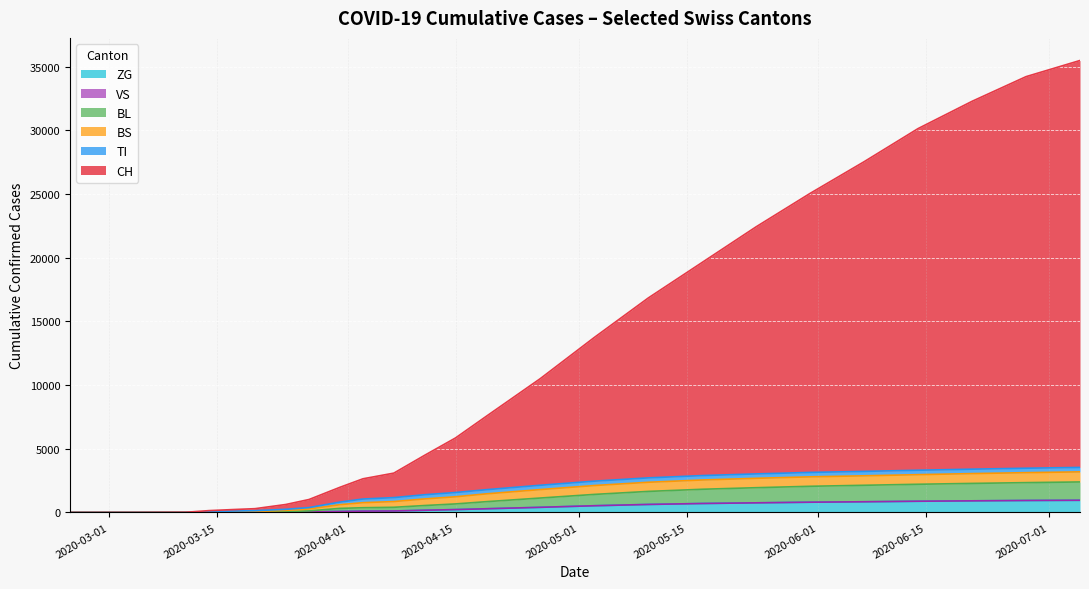

What is the maximum value for ZG?

960